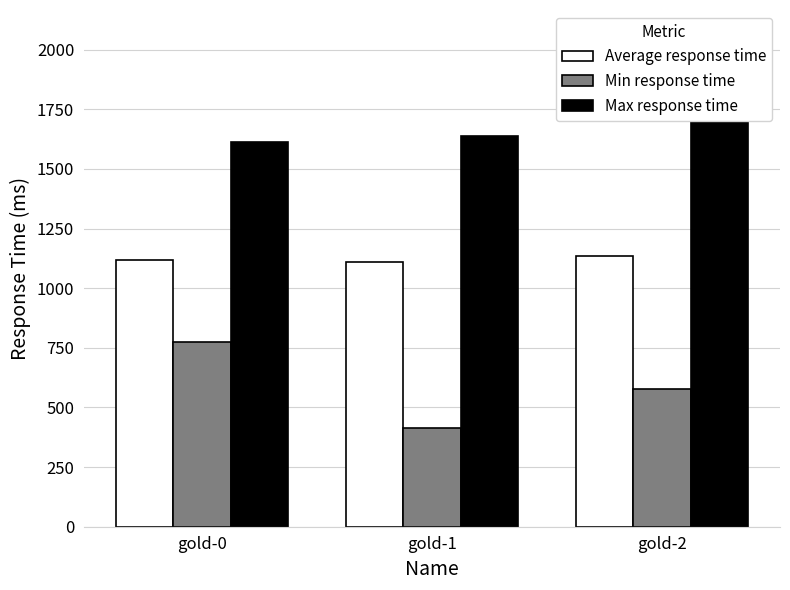

What is the value of the Max response time bar at the 3rd from the left?

2063